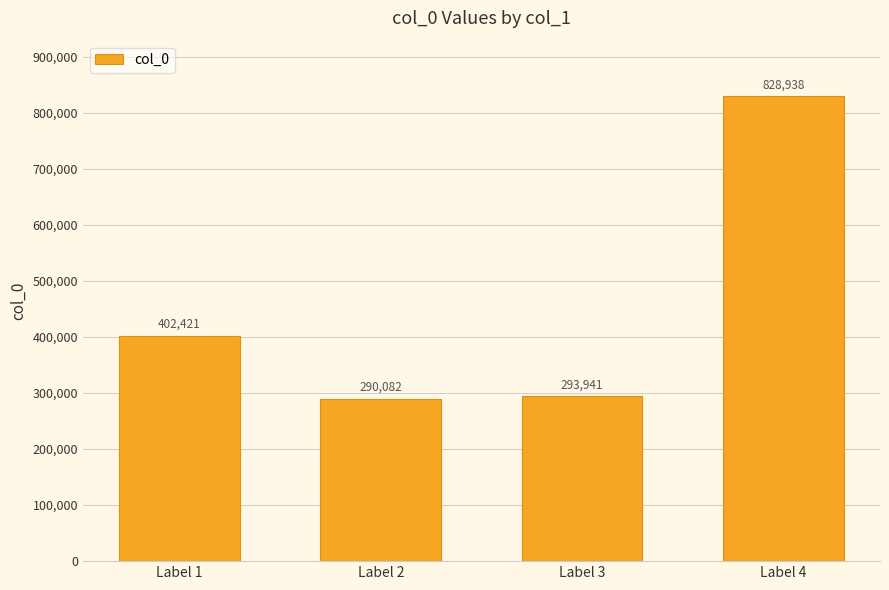

Which category has the highest value across all series?

Label 4